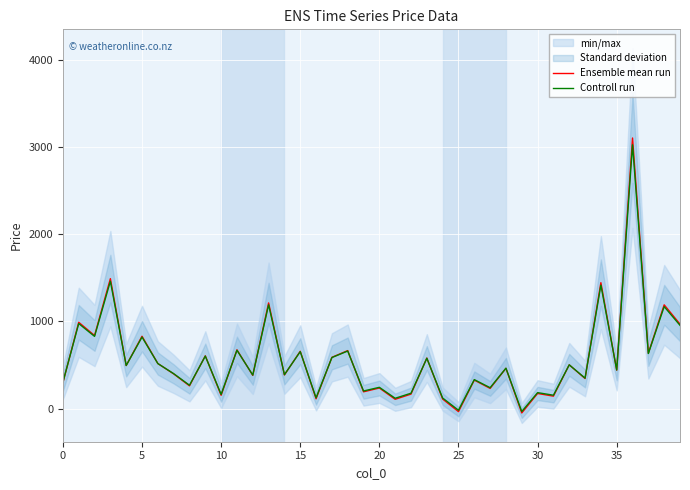

What is the difference between the maximum and minimum values in the Controll run series?

3056.5